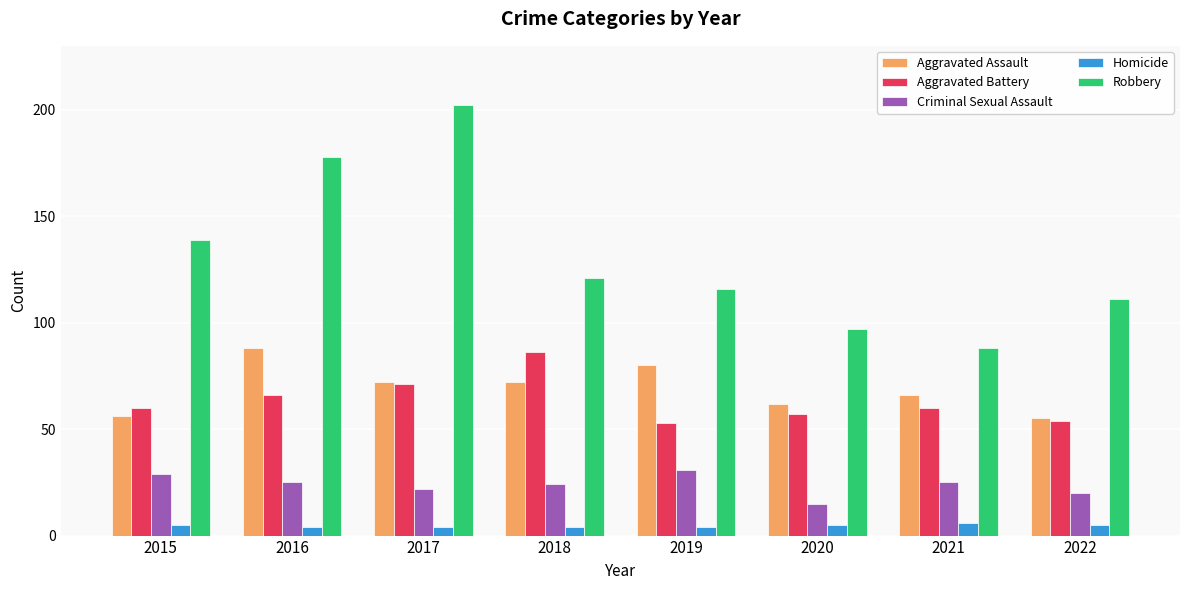

Rank the series by their maximum value, from lowest to highest.

Homicide, Criminal Sexual Assault, Aggravated Battery, Aggravated Assault, Robbery